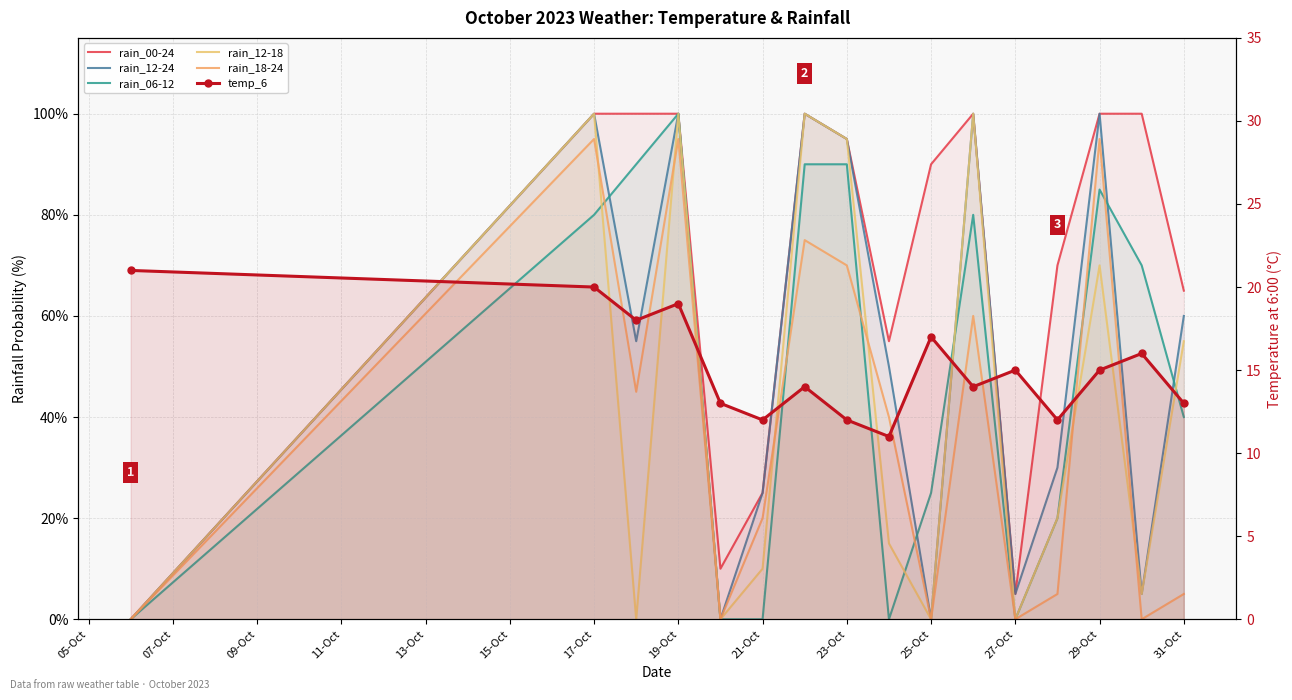

Reading left to right, extract all data points from this chart.

rain_00-24: 0	100	100	100	10	25	100	95	55	90	100	5	70	100	100	65
rain_12-24: 0	100	55	100	0	25	100	95	50	0	100	5	30	100	5	60
rain_06-12: 0	80	90	100	0	0	90	90	0	25	80	0	20	85	70	40
rain_12-18: 0	100	0	100	0	10	100	95	15	0	100	0	20	70	5	55
rain_18-24: 0	95	45	95	0	20	75	70	40	0	60	0	5	95	0	5
temp_6: 21	20	18	19	13	12	14	12	11	17	14	15	12	15	16	13